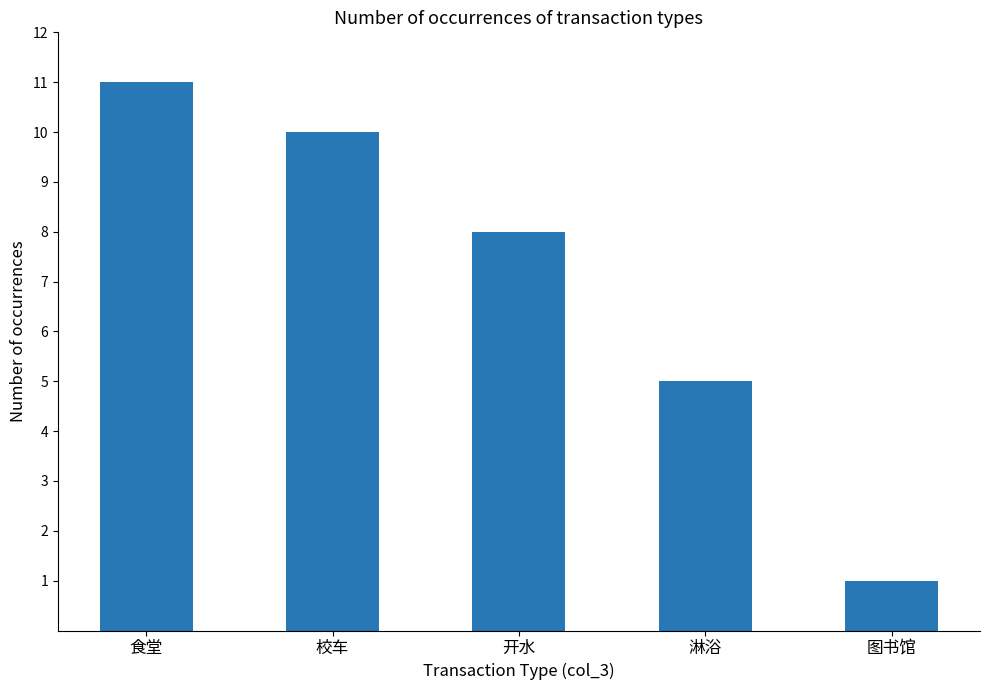

The value at 食堂 is 18. True or false?

False